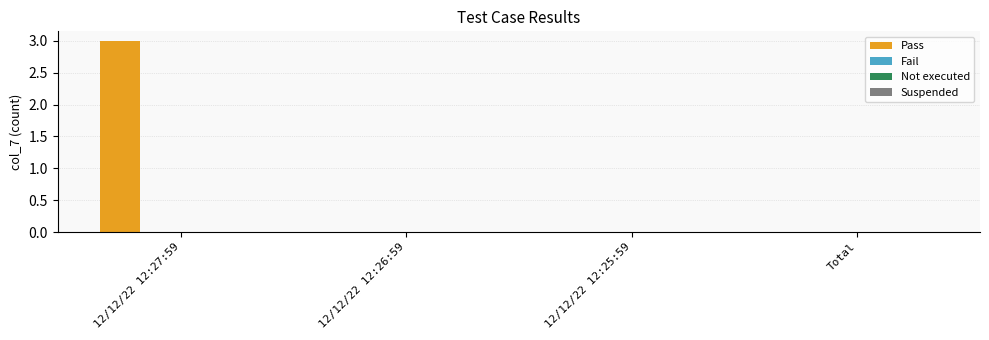

How many distinct data groups are displayed?

1